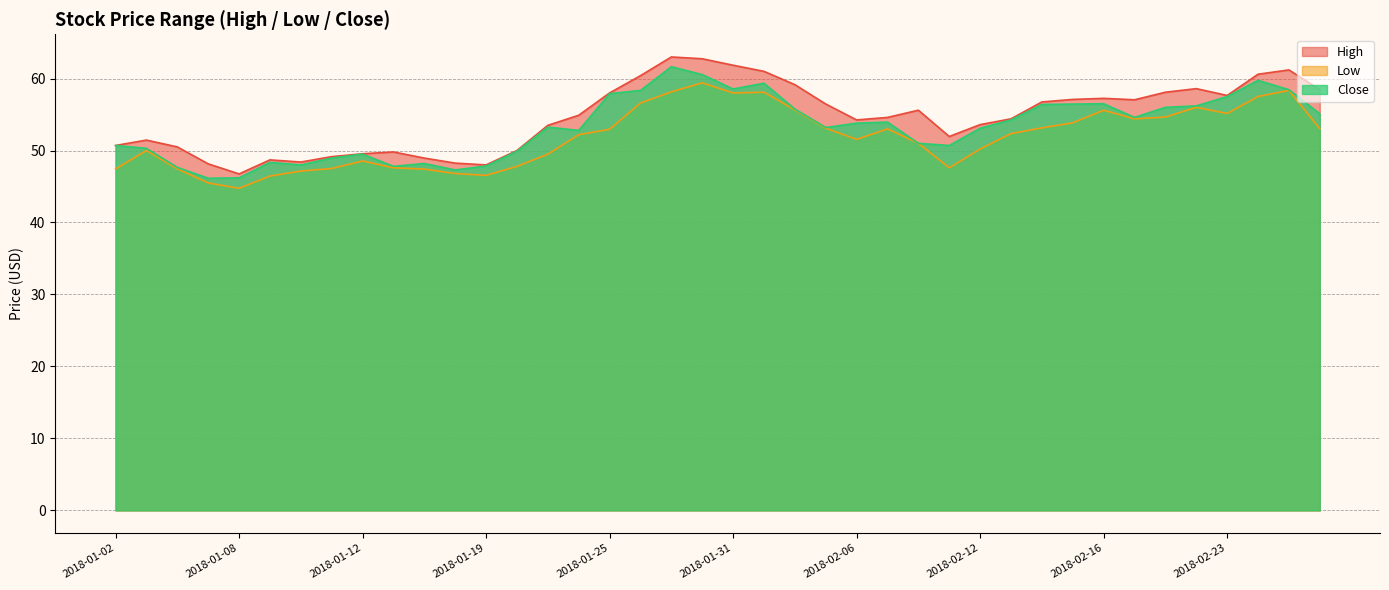

Does the chart have visible grid lines?

Yes